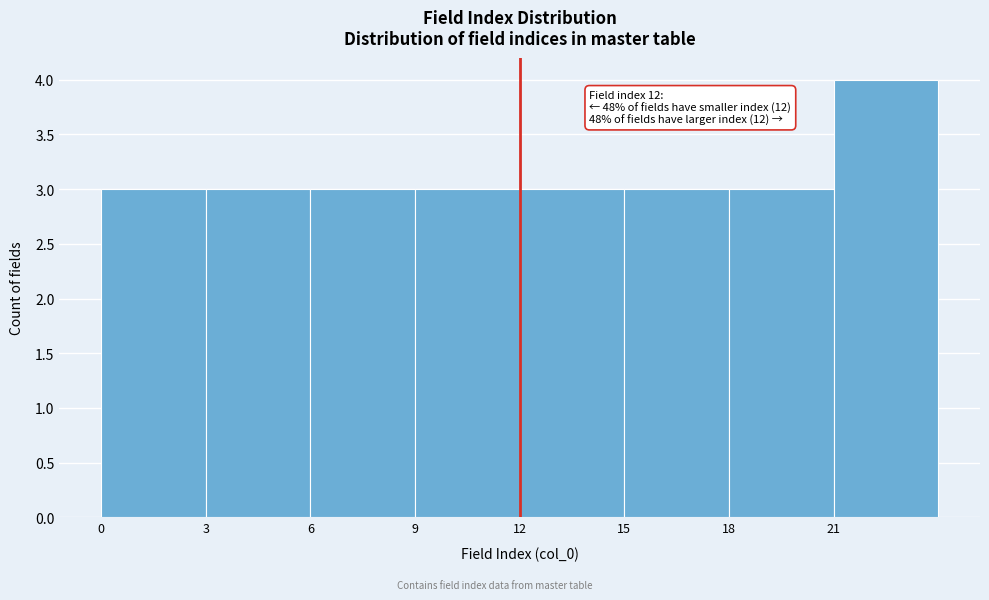

Over which range of the x-axis is the bar tallest?

21 to 24